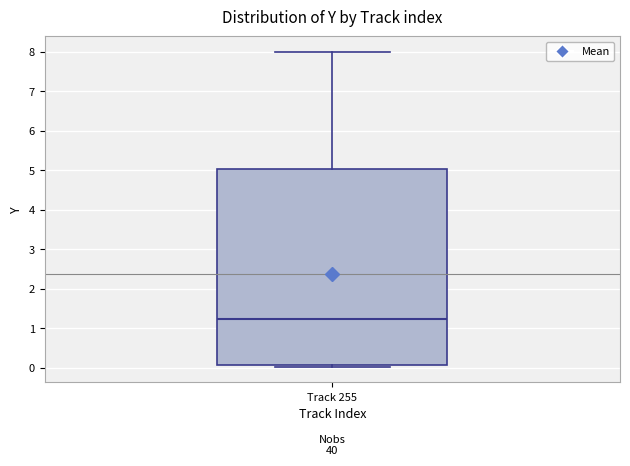

Read this box plot against the y-axis: the position of the median line, the range covered by the box, and the ends of both whiskers. The values are not printed on the chart, so give them approximately, as read against the axis.

median 1.2, box 0.1 to 5.0, whiskers 0.0 to 8.0